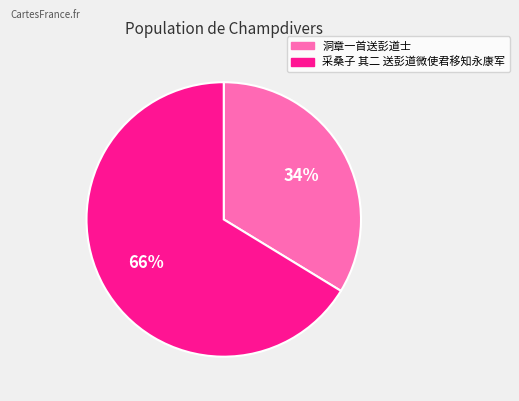

Approximately how many times larger is the value at 洞章一首送彭道士 compared to 采桑子 其二 送彭道微使君移知永康军?

0.5